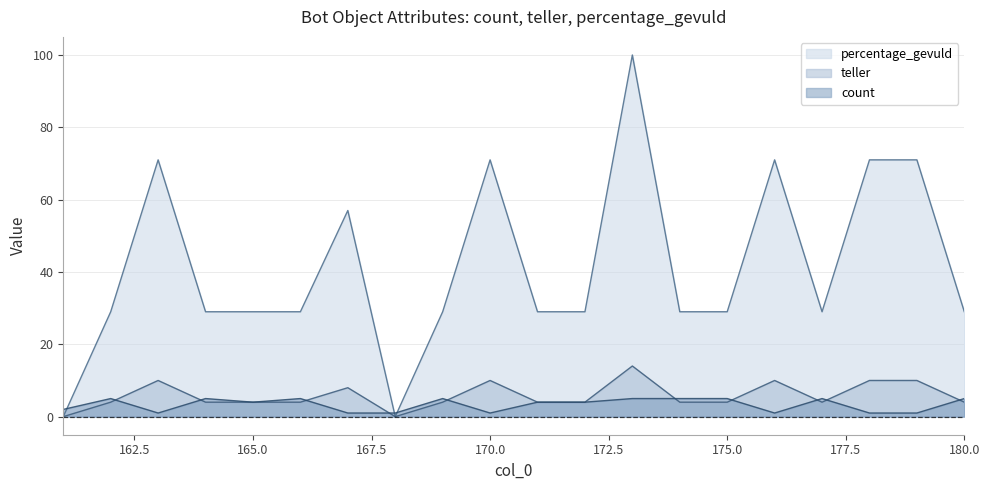

What are all the series names shown in the legend?

percentage_gevuld, teller, count